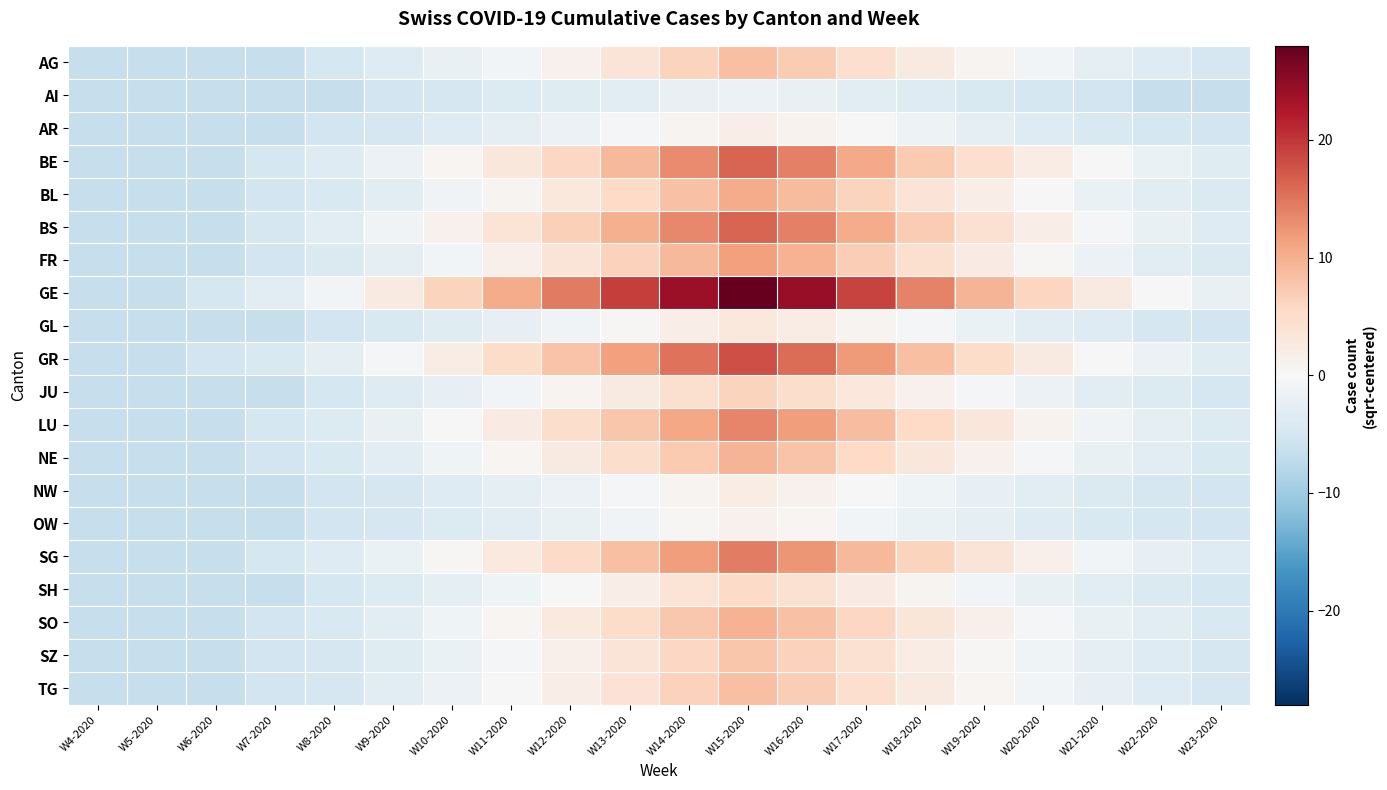

Which series has the largest total across all categories?

GE